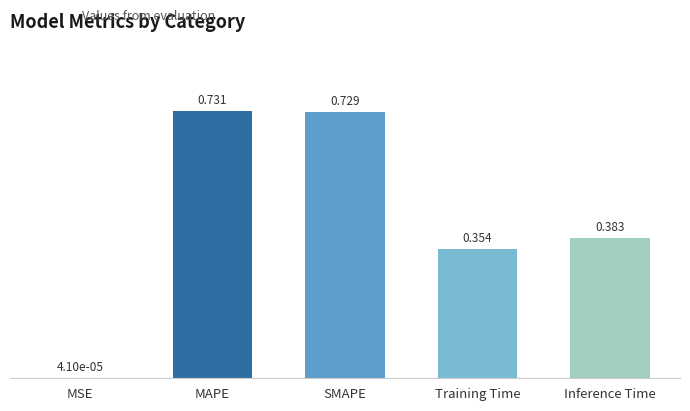

What is the change in value from MSE to Training Time?

+0.4